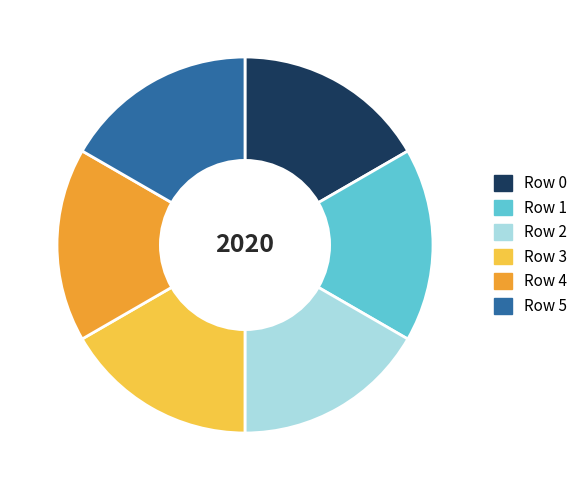

How many slices are in this pie chart?

6